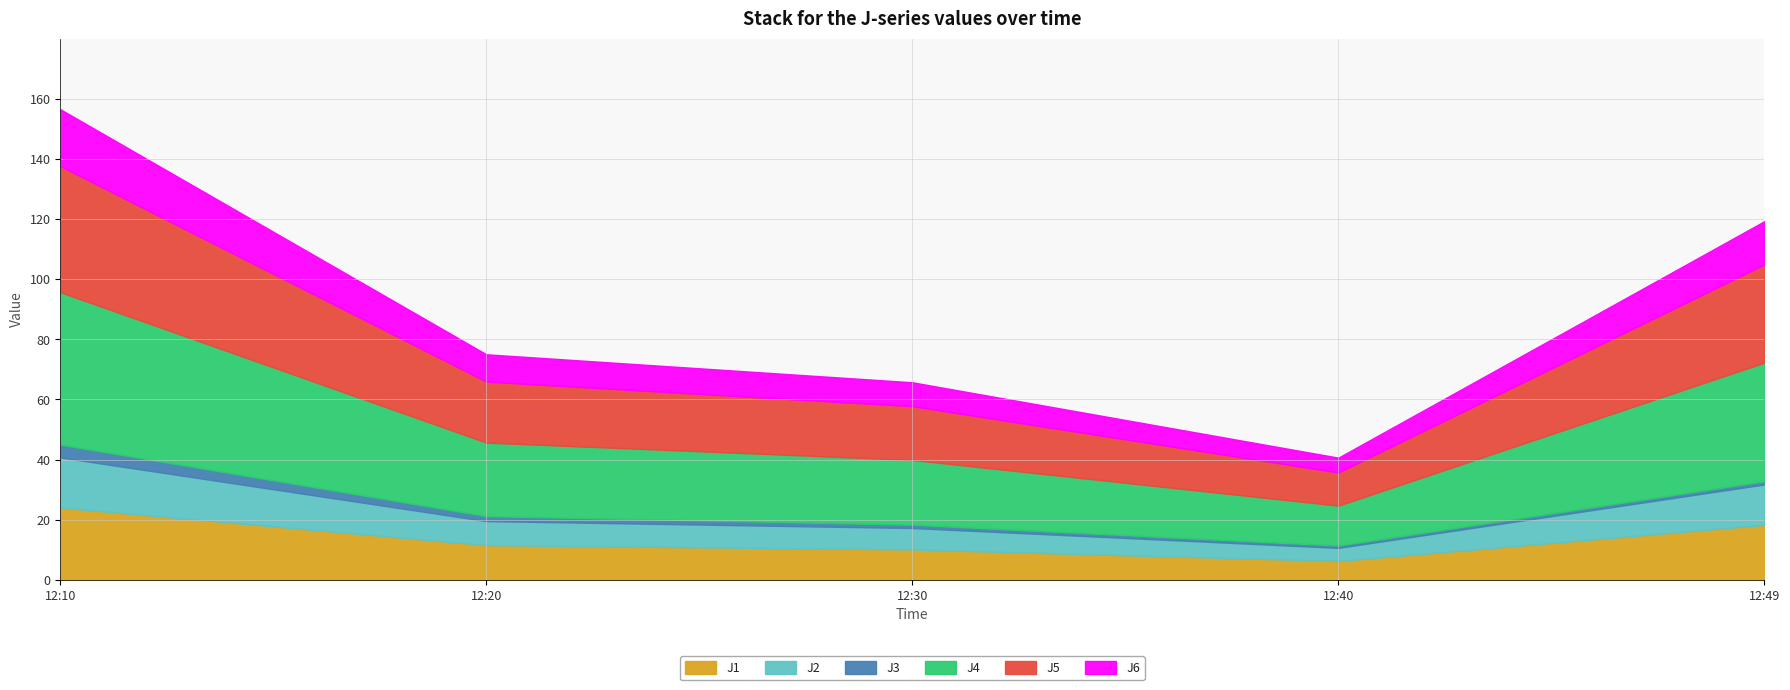

What is the highest value of the J1 series?

24.0